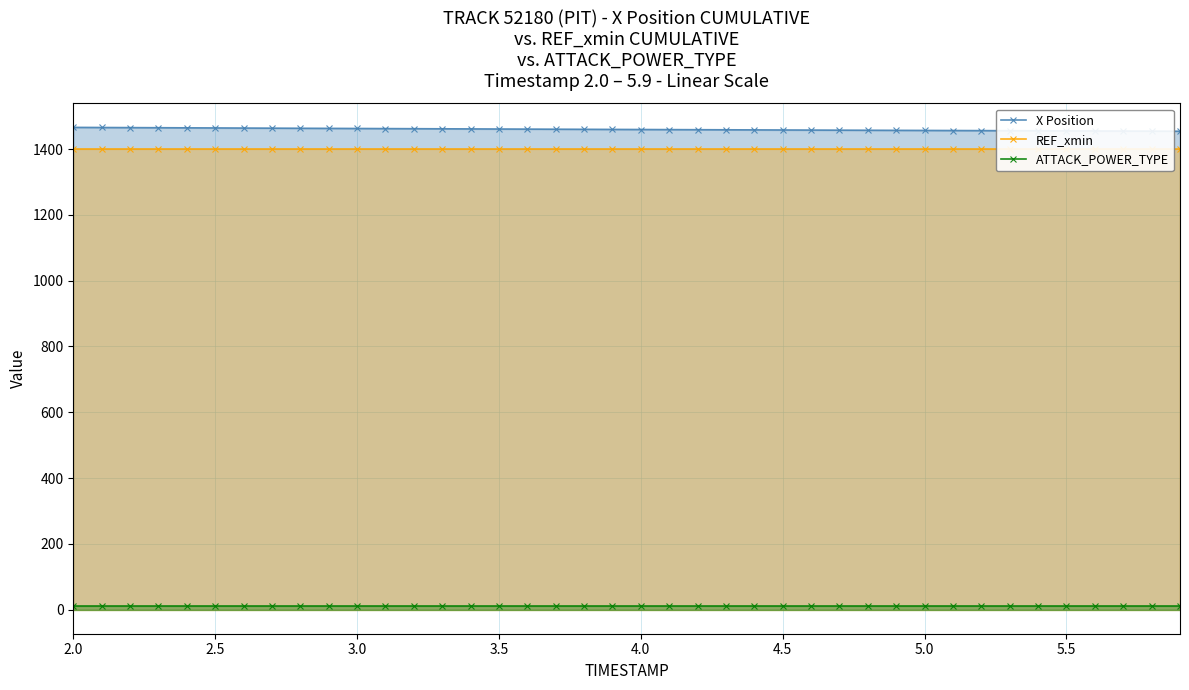

True or false: REF_xmin and X Position cross at least once.

False